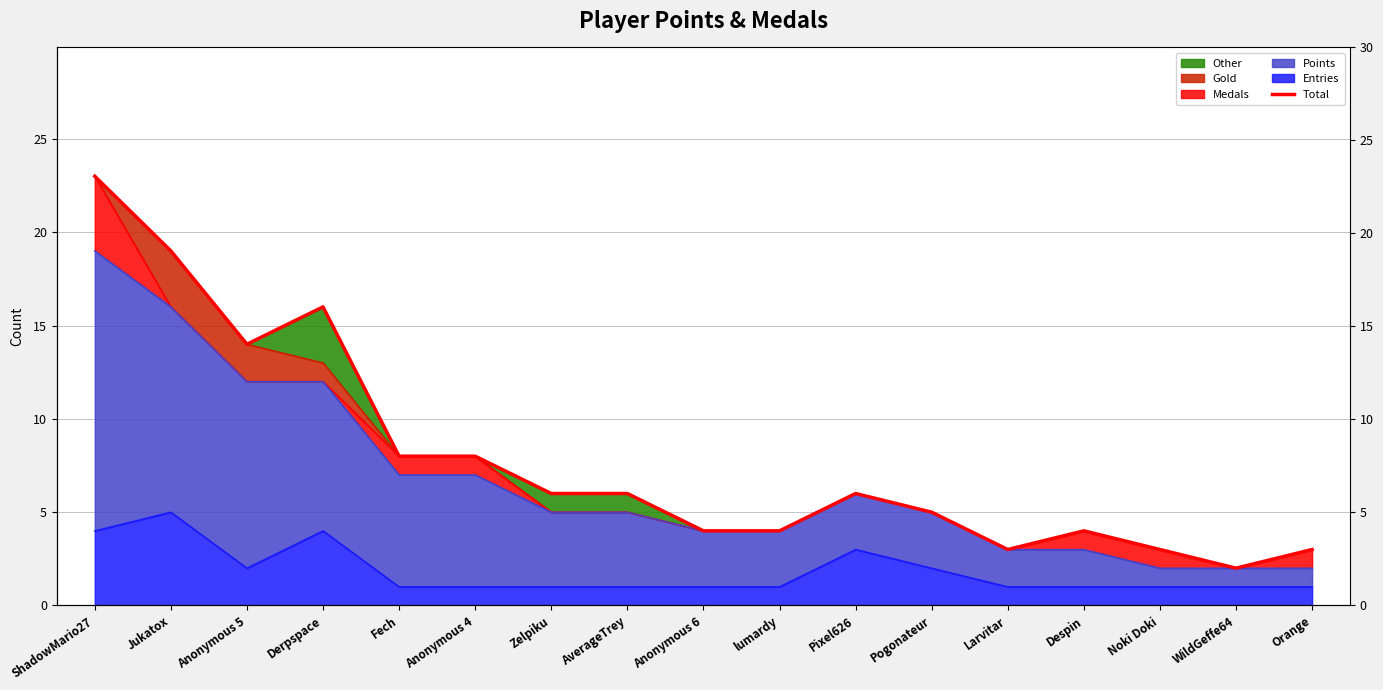

What is the change in value from Derpspace to Pixel626?

-10